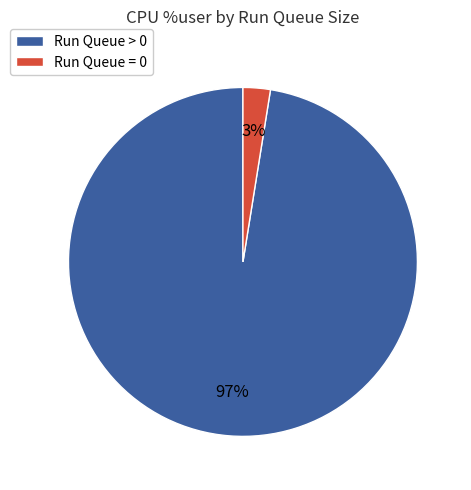

To the nearest percent, what is the average slice percentage?

50%